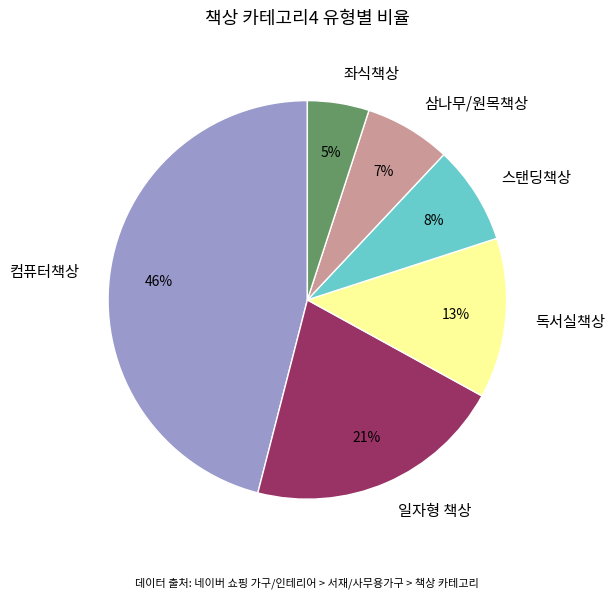

Does 좌식책상 account for over 50% of the chart?

No